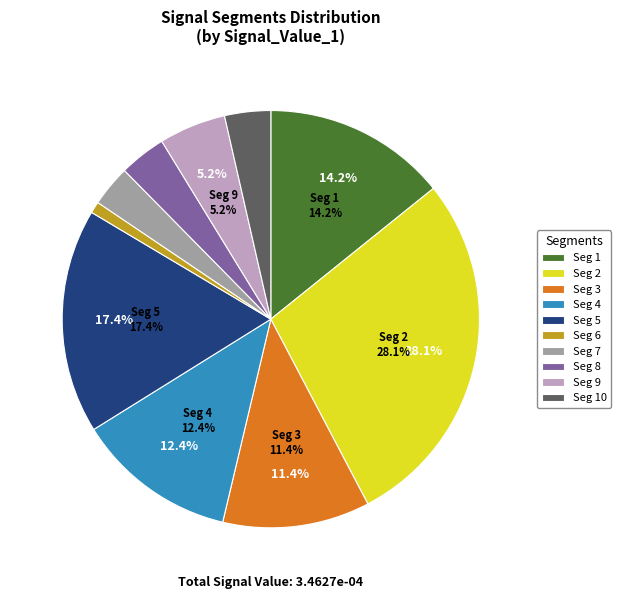

To the nearest percent, what portion does signal segment 6 represent?

1%